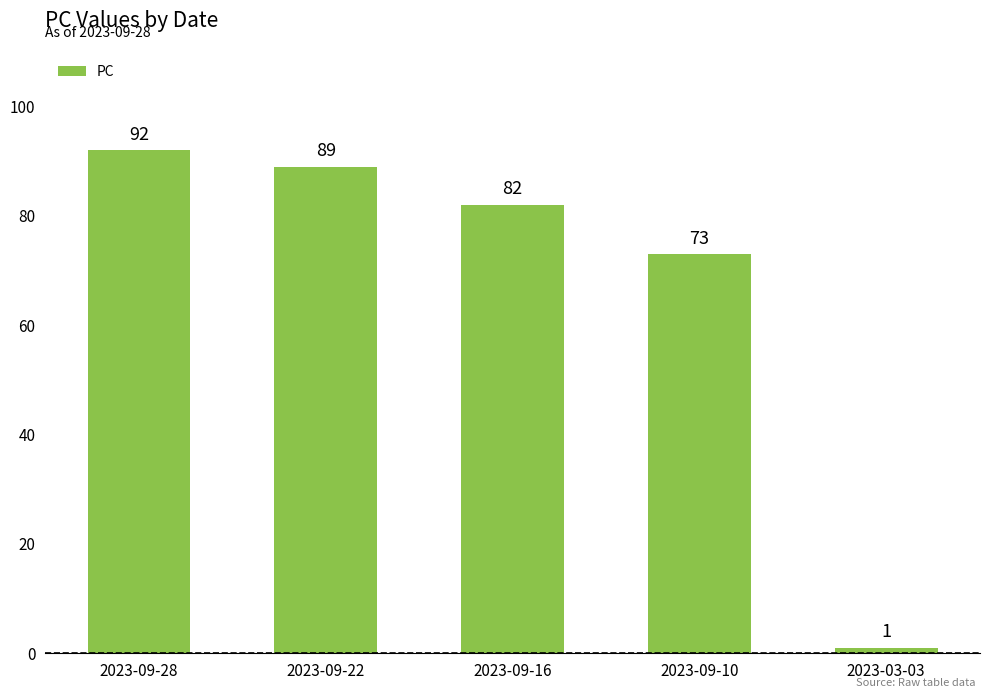

The value at 2023-09-10 is 100. True or false?

False